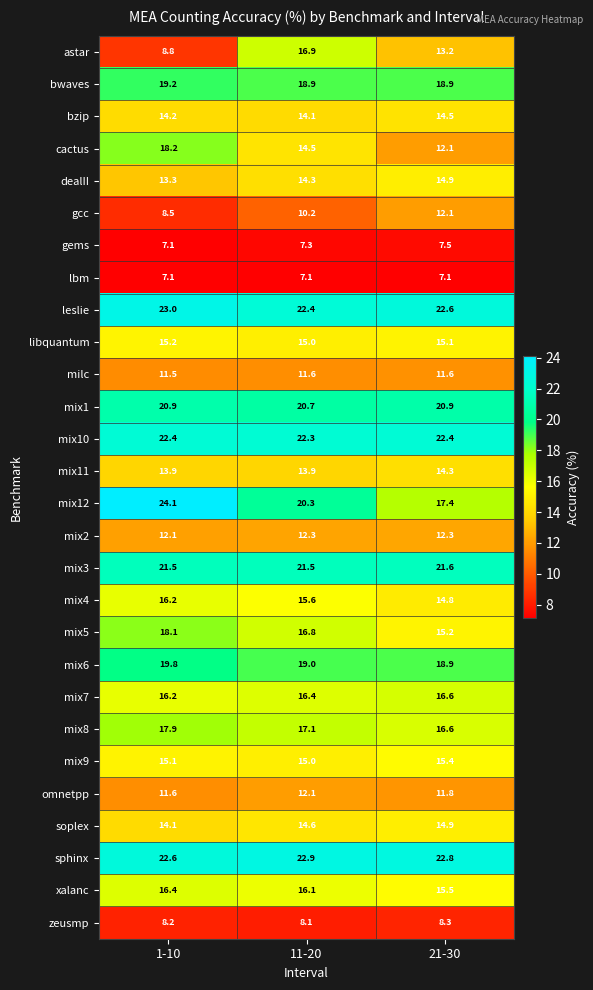

The mix11 series shows 13.9 at 11-20. True or false?

True